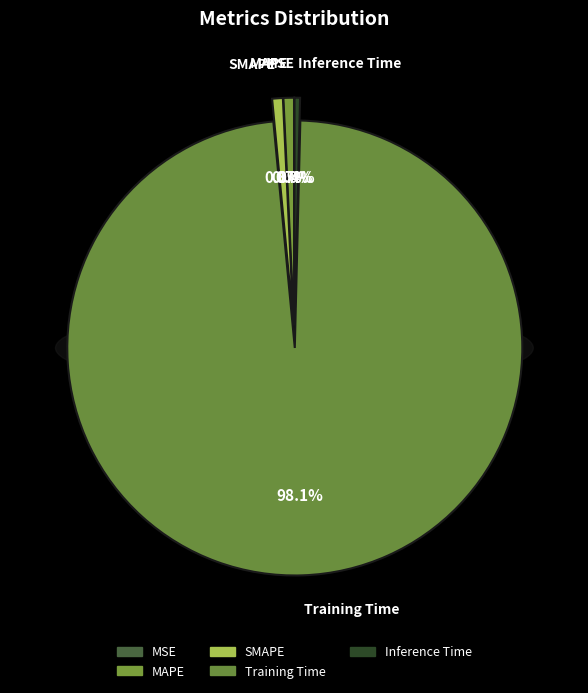

What percentage is the SMAPE slice, to the nearest percent?

1%